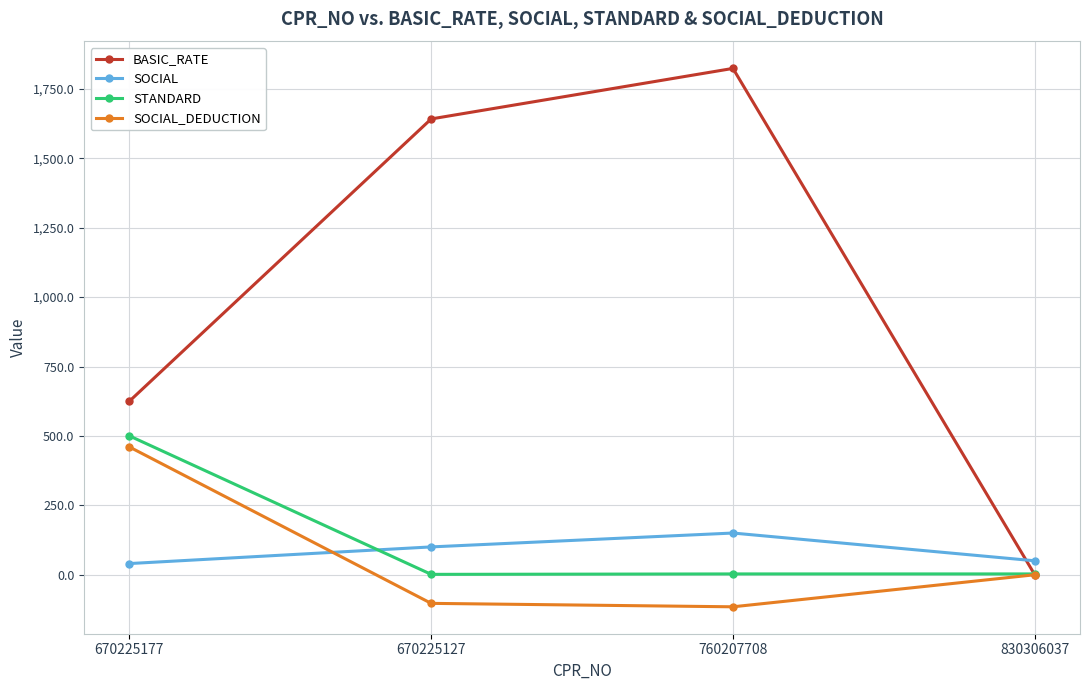

Where is SOCIAL nearest to the value 95?

670225127